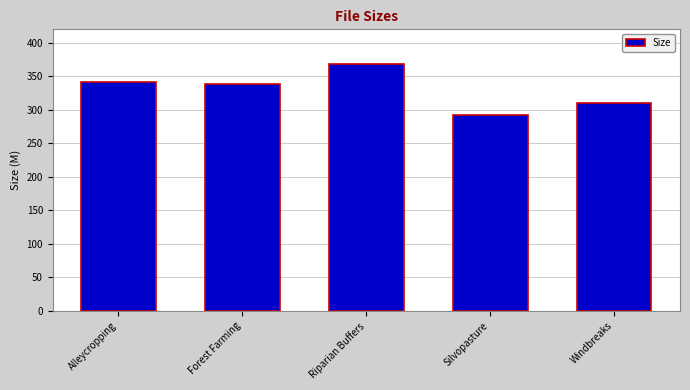

What is the ratio of the value at Silvopasture to the value at Riparian Buffers?

0.8